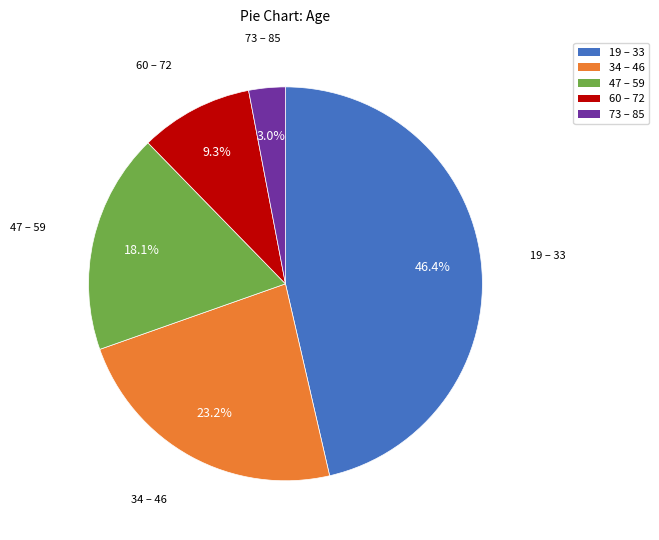

To the nearest percent, what is the difference between the largest and smallest slice percentages?

43%